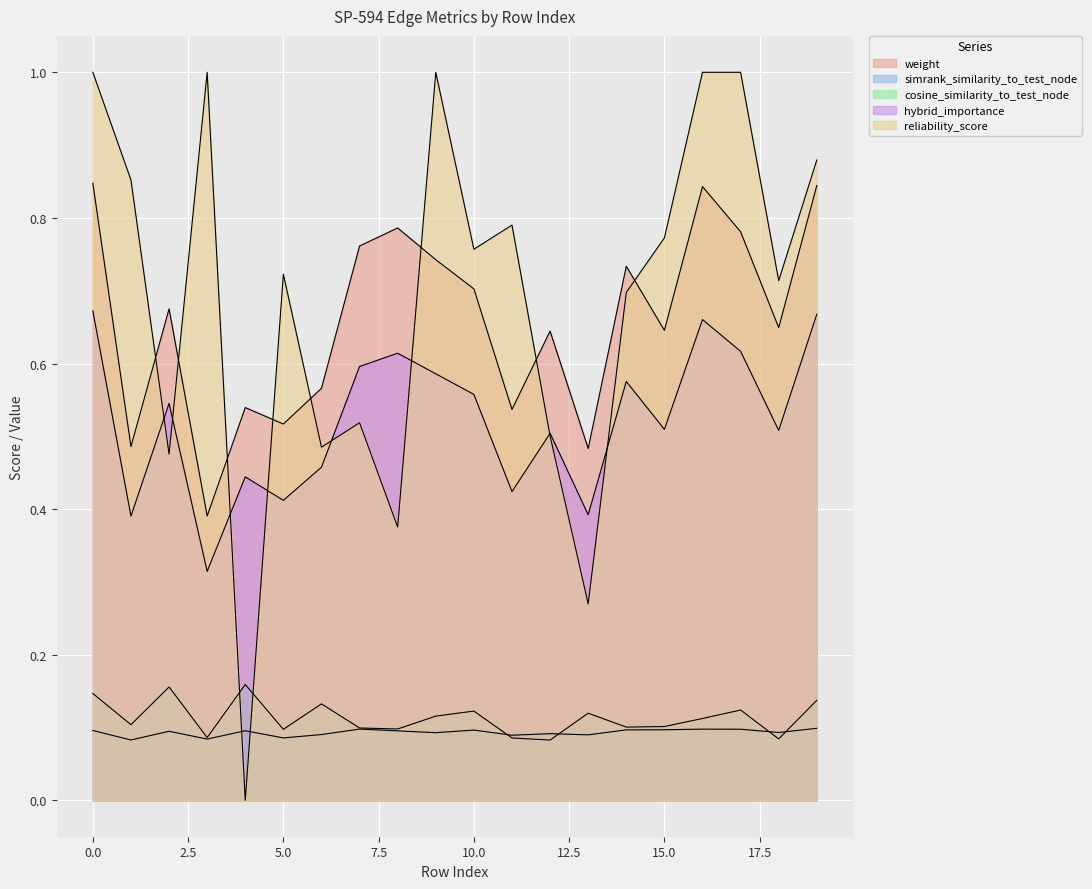

Is it true that reliability_score equals 1.0 at 15?

False